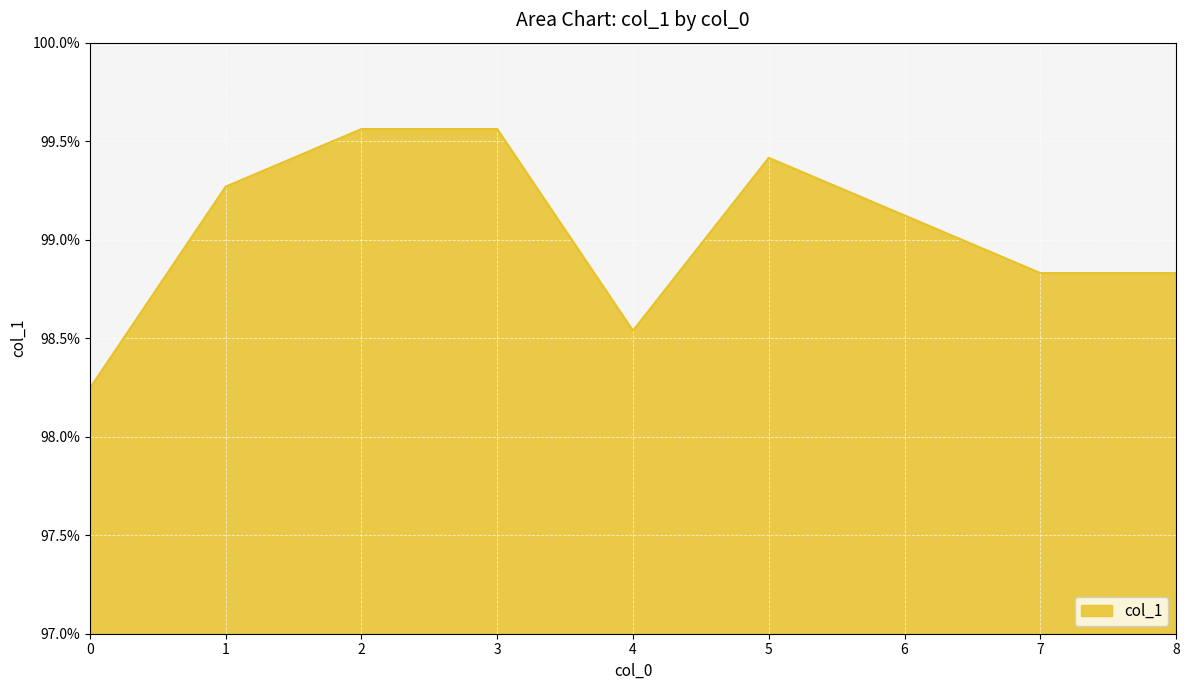

Between 2 and 0, which is larger?

2